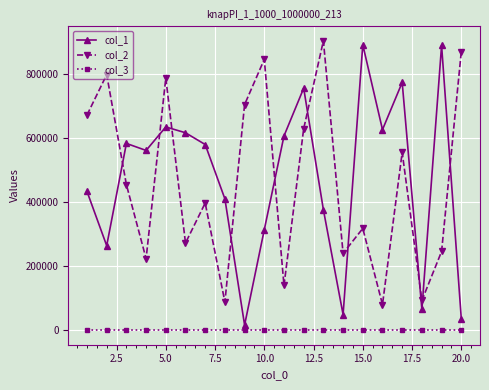

After their last crossing, which series has the higher values: col_2 or col_1?

col_2